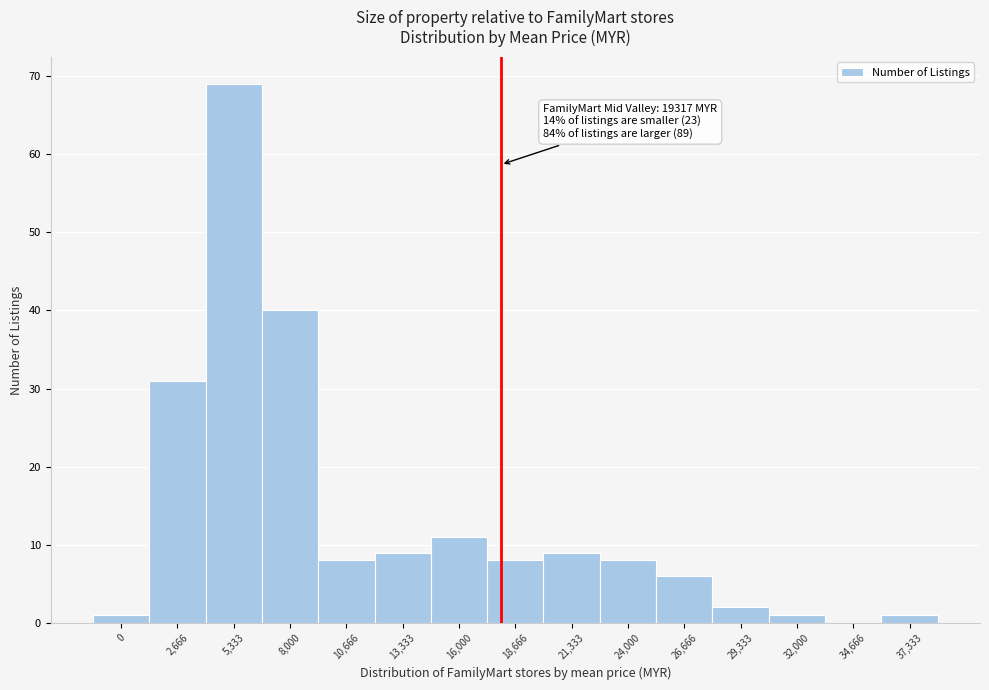

Reading right to left, what are all the values shown in this chart?

37,333=1	34,666=0	32,000=1	29,333=2	26,666=6	24,000=8	21,333=9	18,666=8	16,000=11	13,333=9	10,666=8	8,000=40	5,333=69	2,666=31	0=1